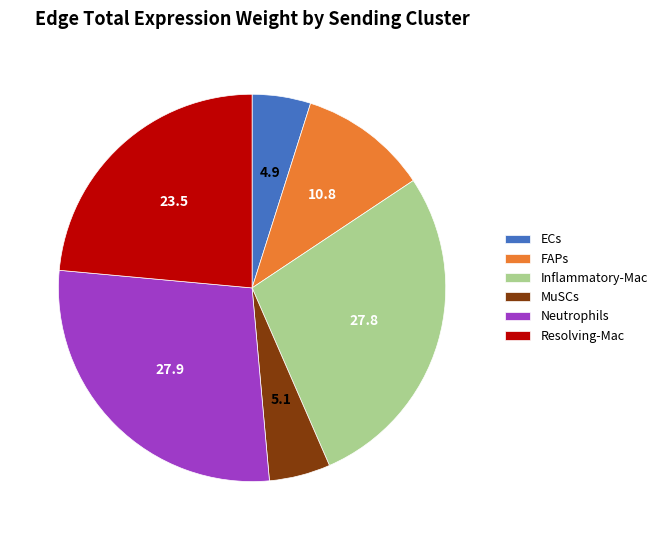

True or false: Resolving-Mac accounts for 15% of the total.

False